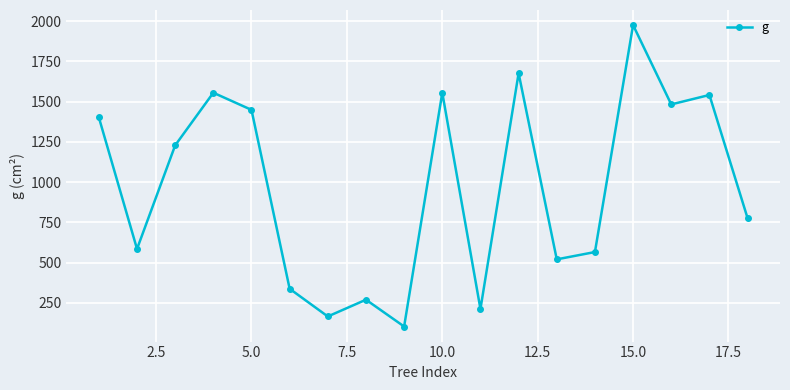

How many data points are less than 1228?

9